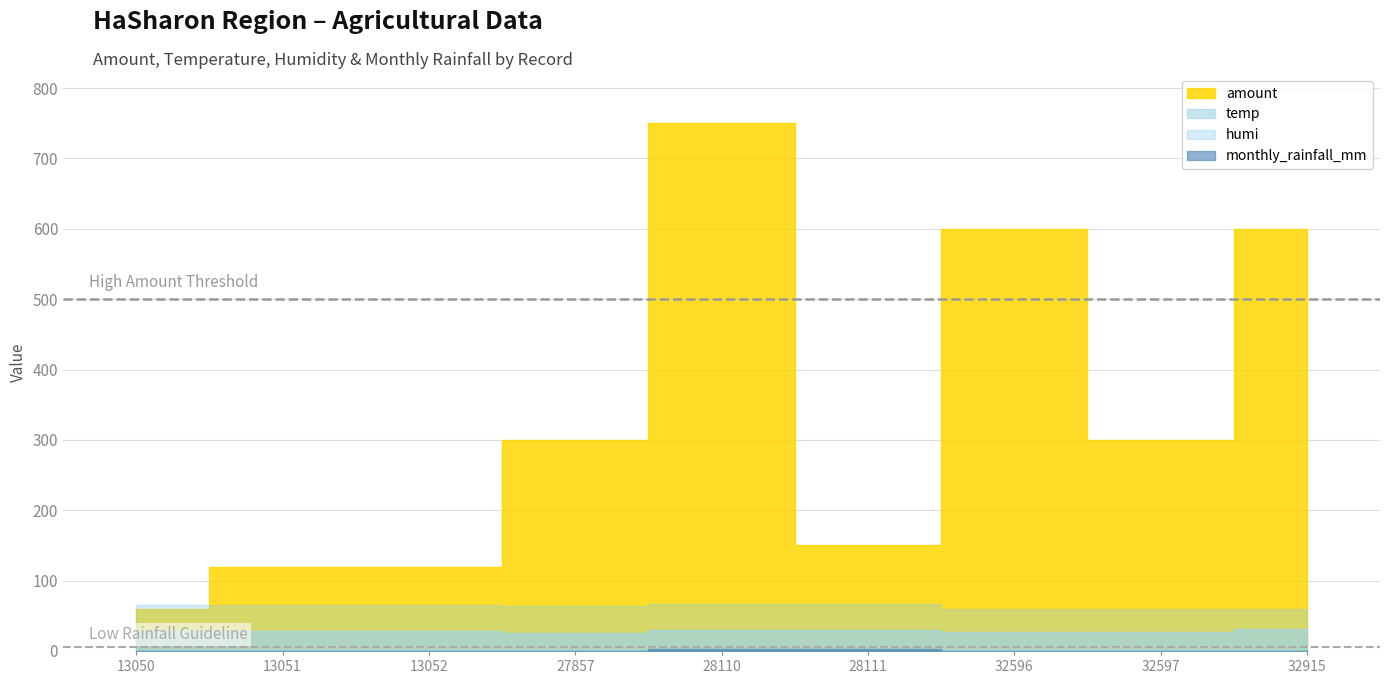

The monthly_rainfall_mm series shows -0.8 at 32915. True or false?

False